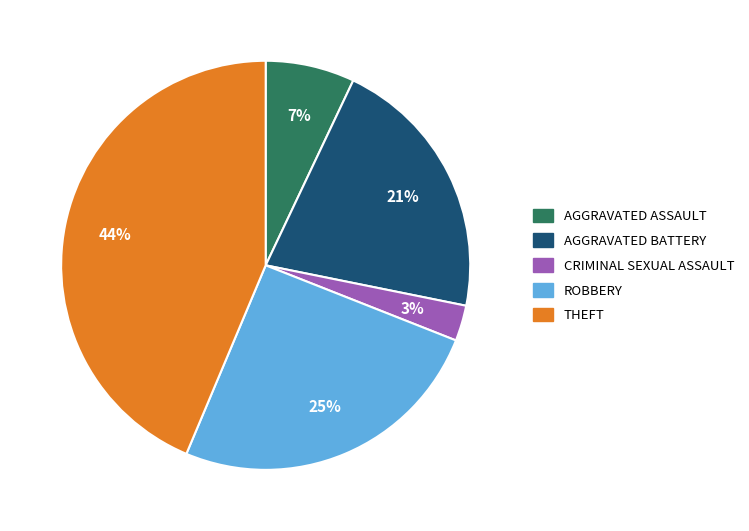

How many slices are in this pie chart?

5